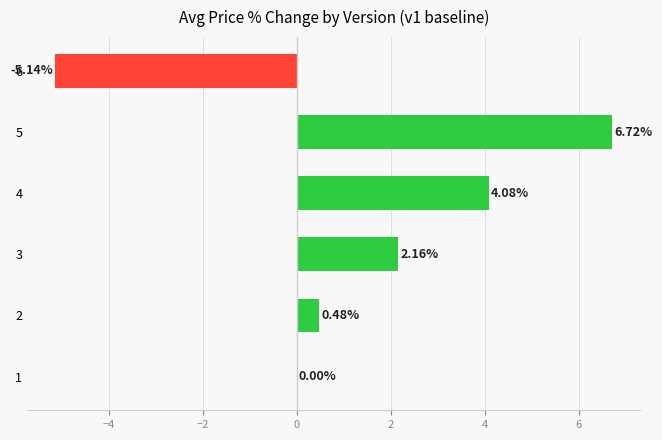

The chart shows a value of -7.2 at 4. True or false?

False